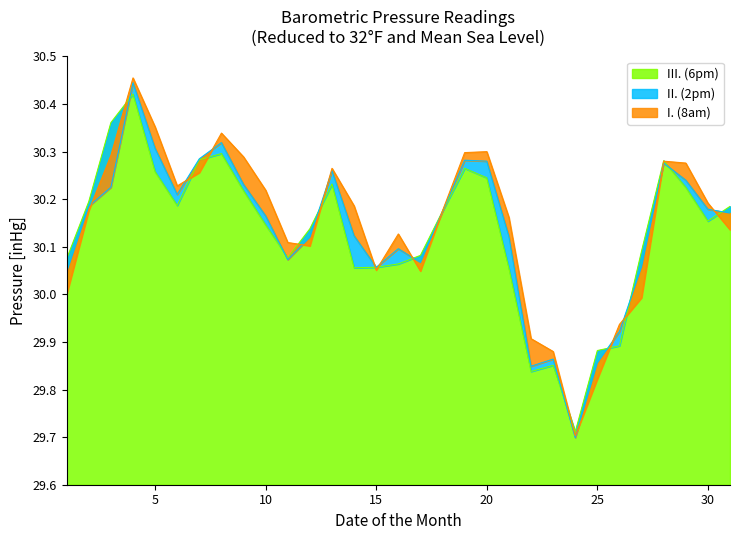

What is the total value across all series at 8?

91.0